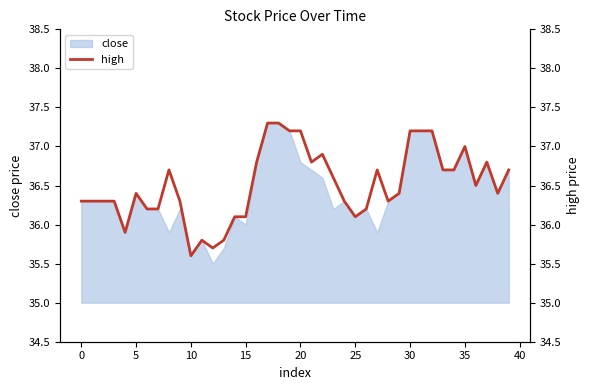

What is the maximum value shown in the chart?

37.3